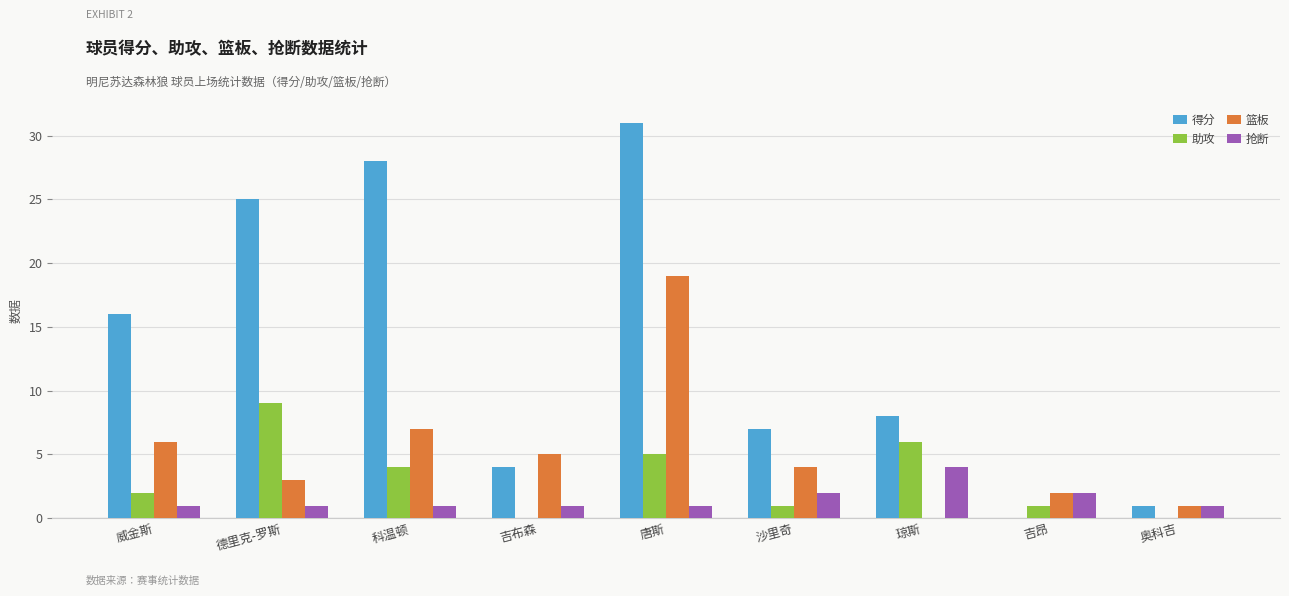

Which series has the largest range (max minus min)?

得分